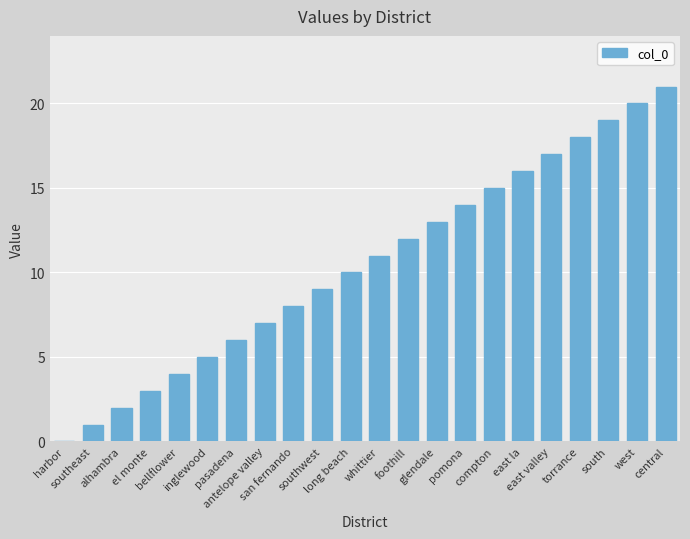

What is the approximate value at foothill, to the nearest 5?

10